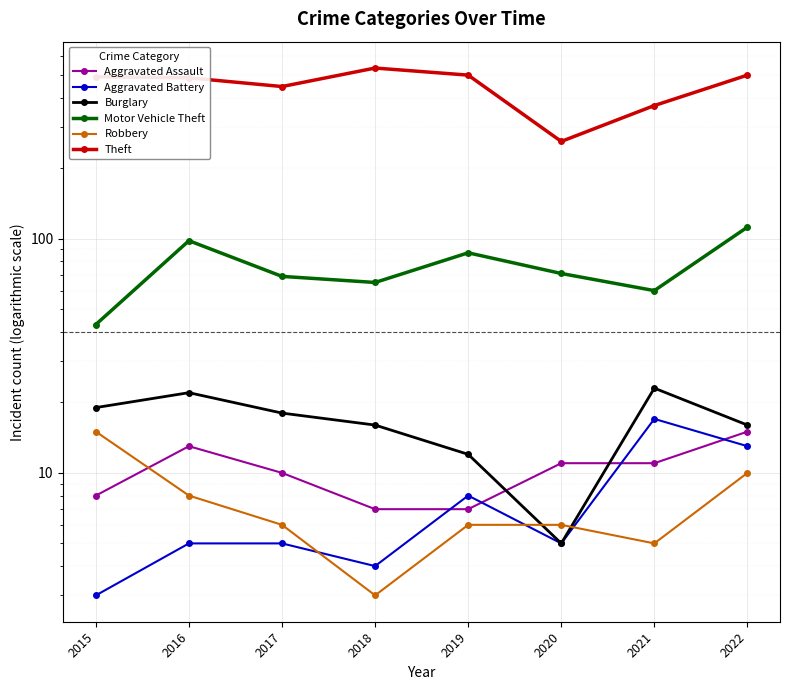

What is the difference between the maximum and second lowest values in the Motor Vehicle Theft series?

52